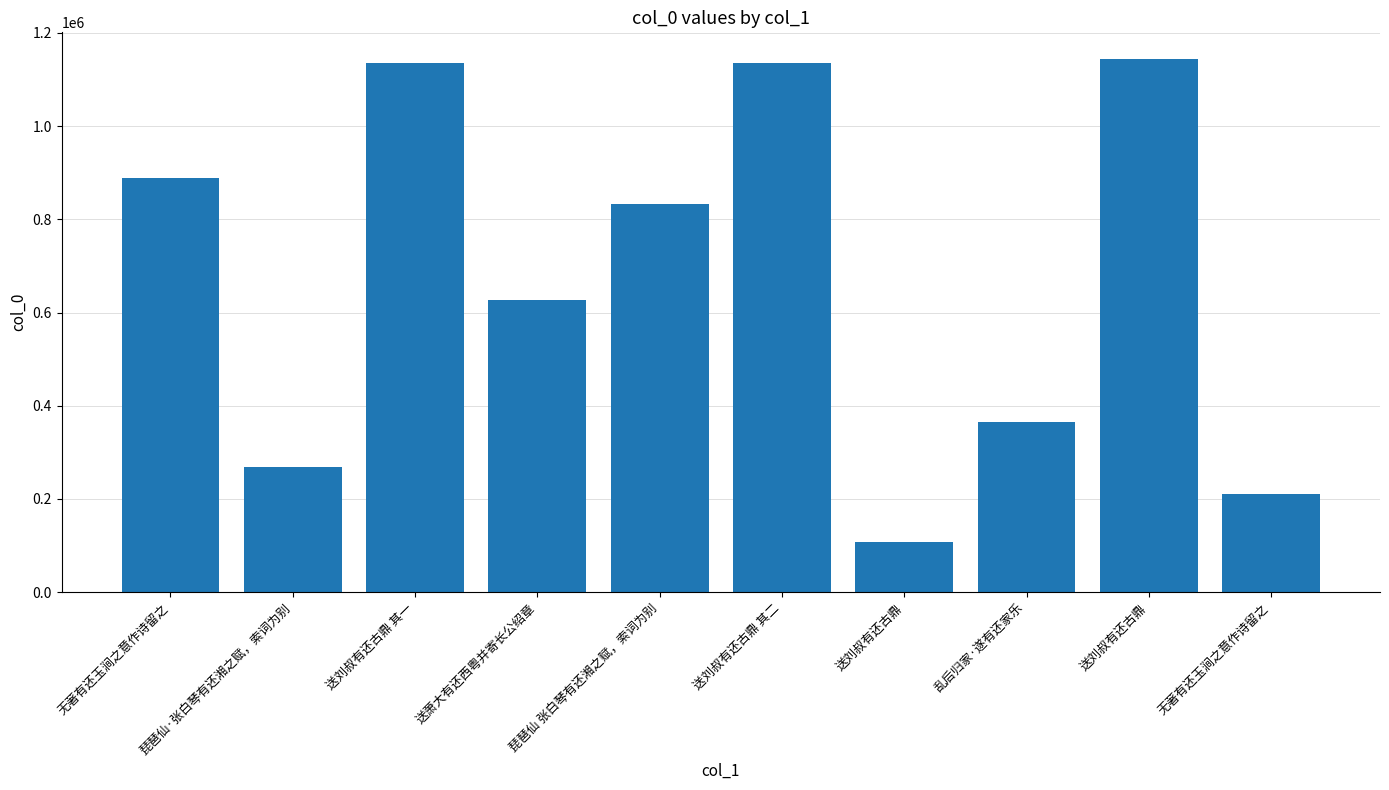

What is the sum of the values at 送刘叔有还古鼎 and 琵琶仙 张白琴有还湘之赋，索词为别?

1976888